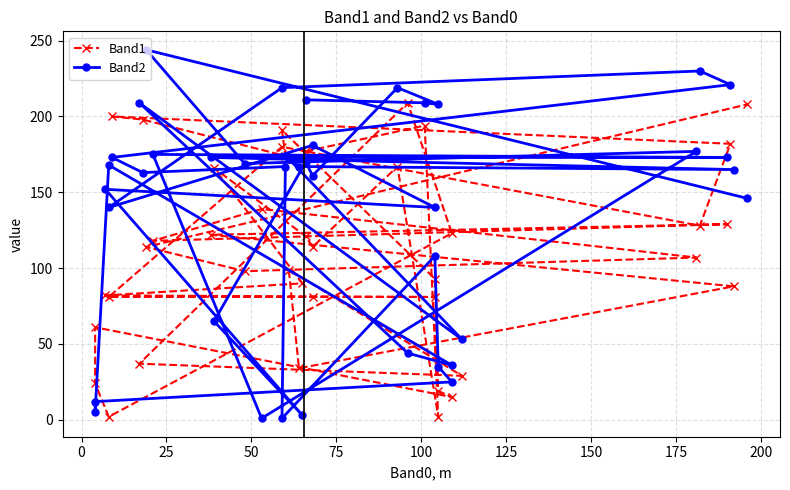

What are all the series names shown in the legend?

Band1, Band2